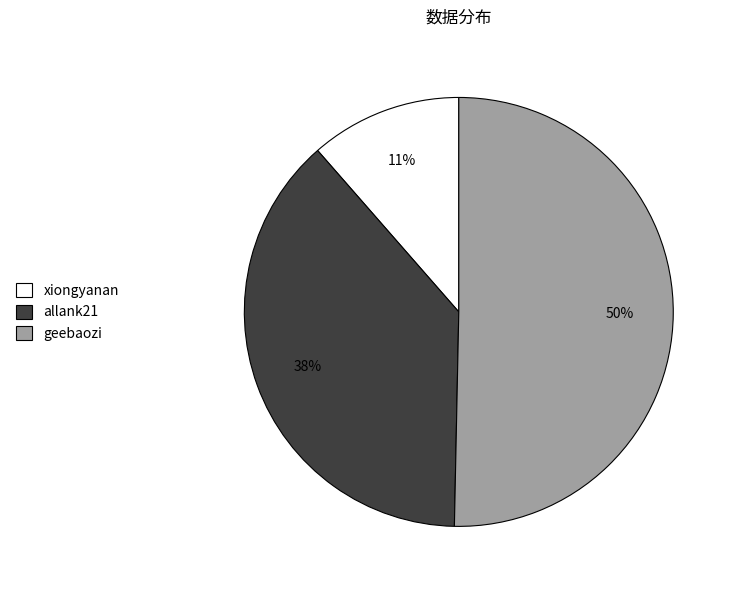

Is the sum of allank21 and geebaozi greater than half?

Yes